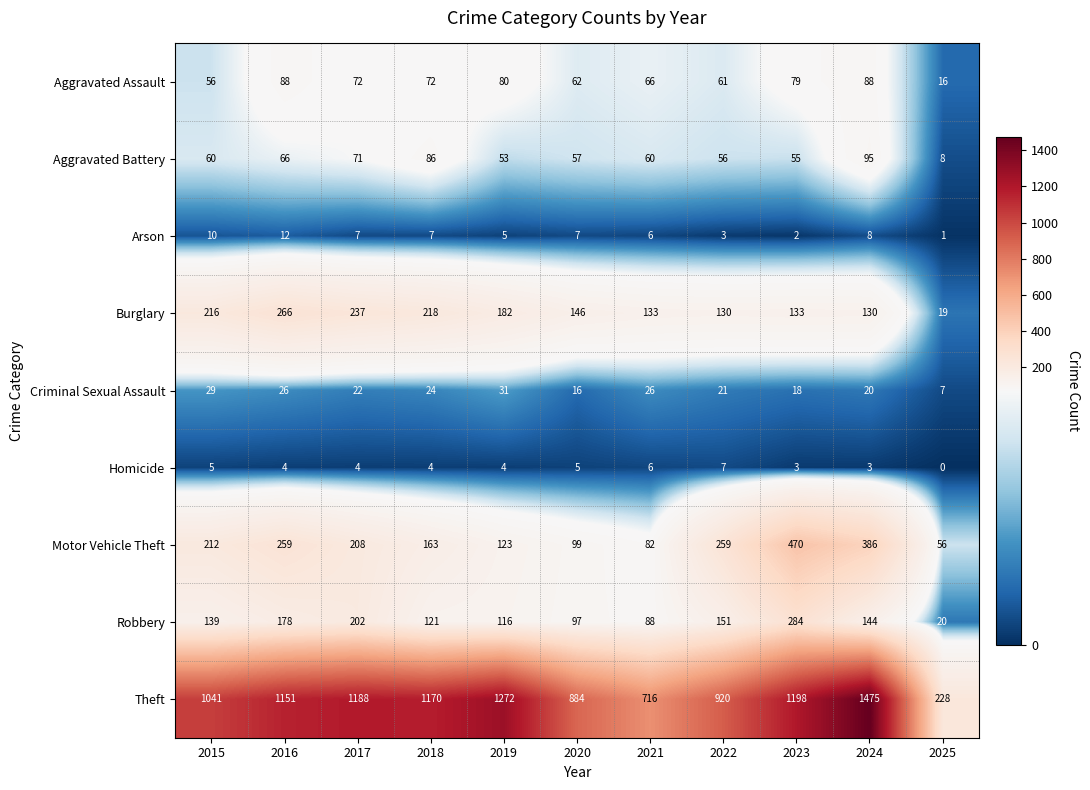

What is the difference between the second highest and minimum values in the Burglary series?

218